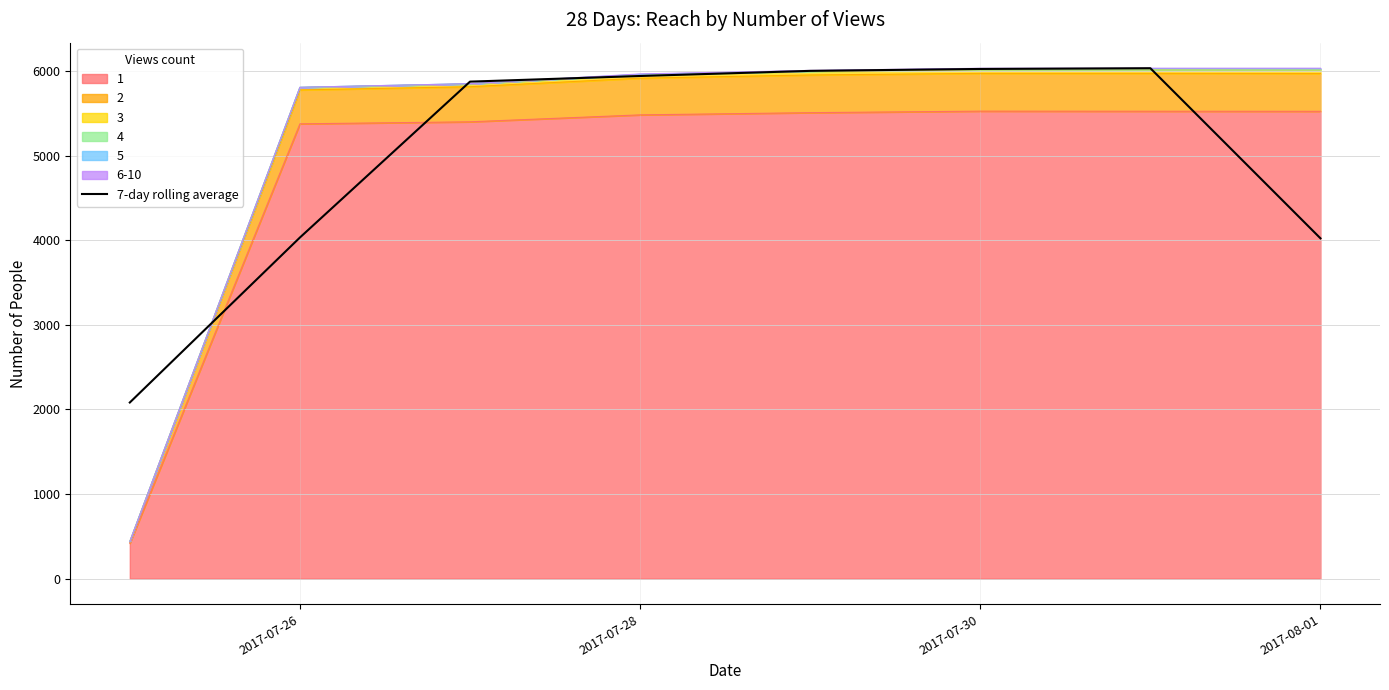

Which has a higher value, 2017-08-01 or 2017-07-26?

2017-07-26